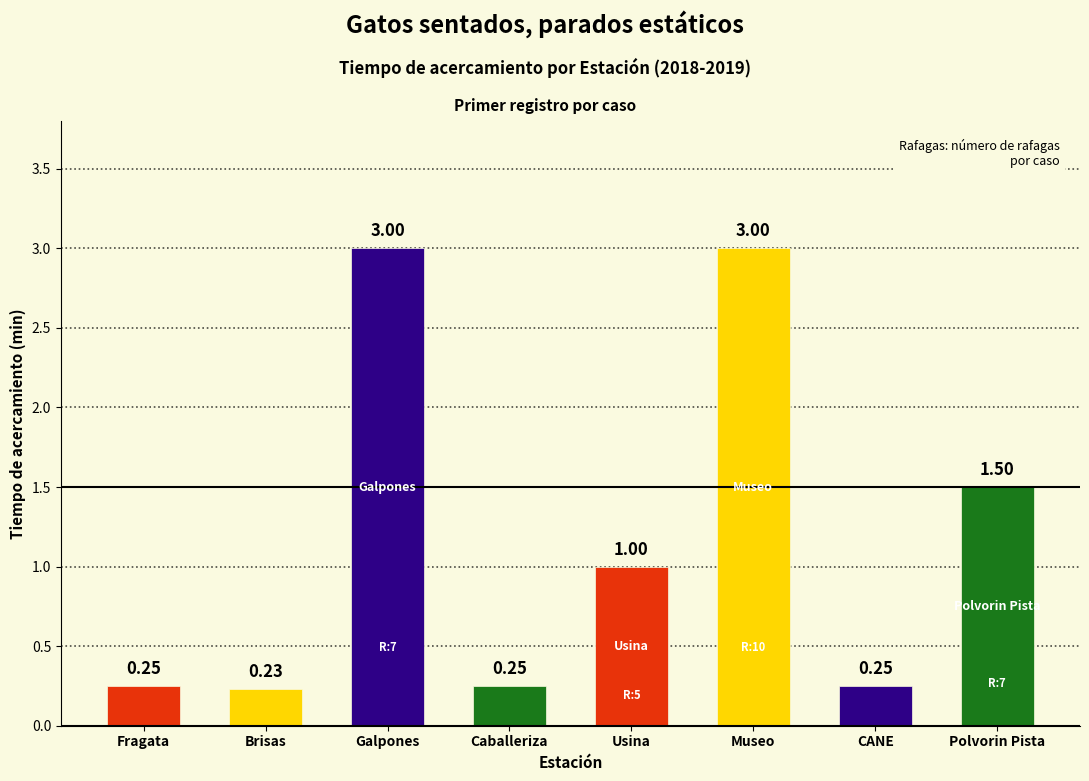

What is the label of the 3rd bar from the right?

Museo